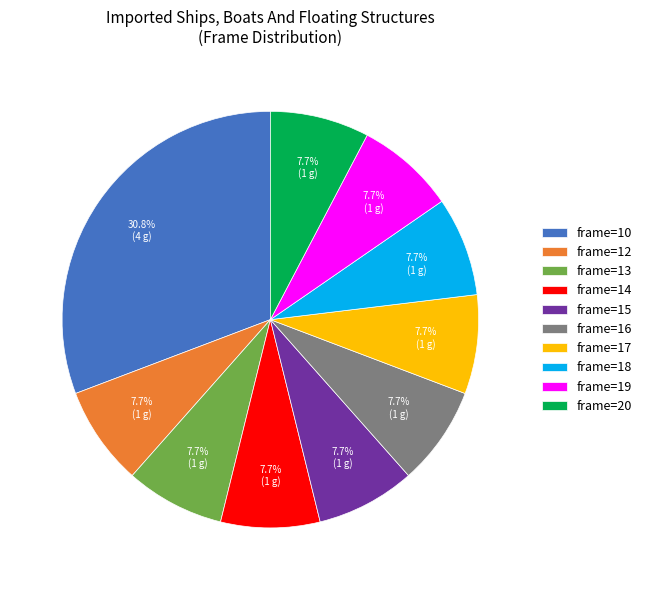

How many segments does this pie chart have?

10